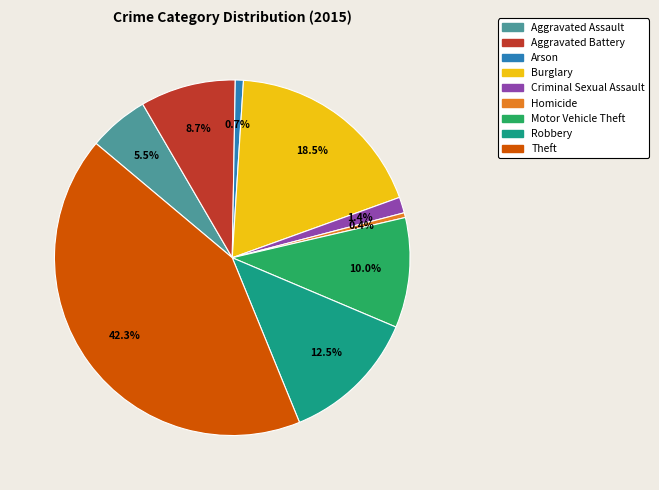

Which slice is the largest?

Theft